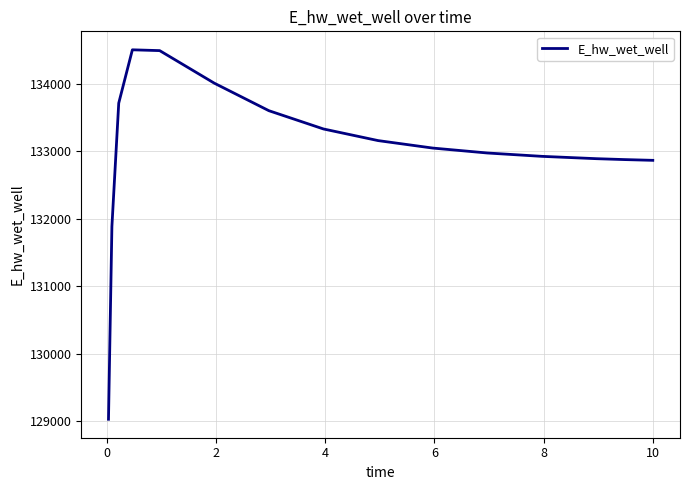

What is the maximum value shown in the chart?

134507.9